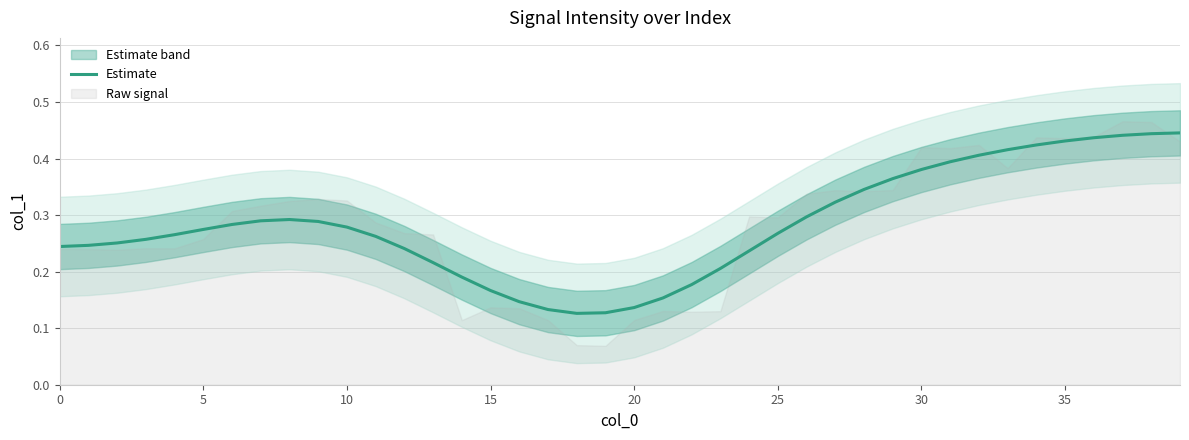

Does the chart have visible grid lines?

Yes